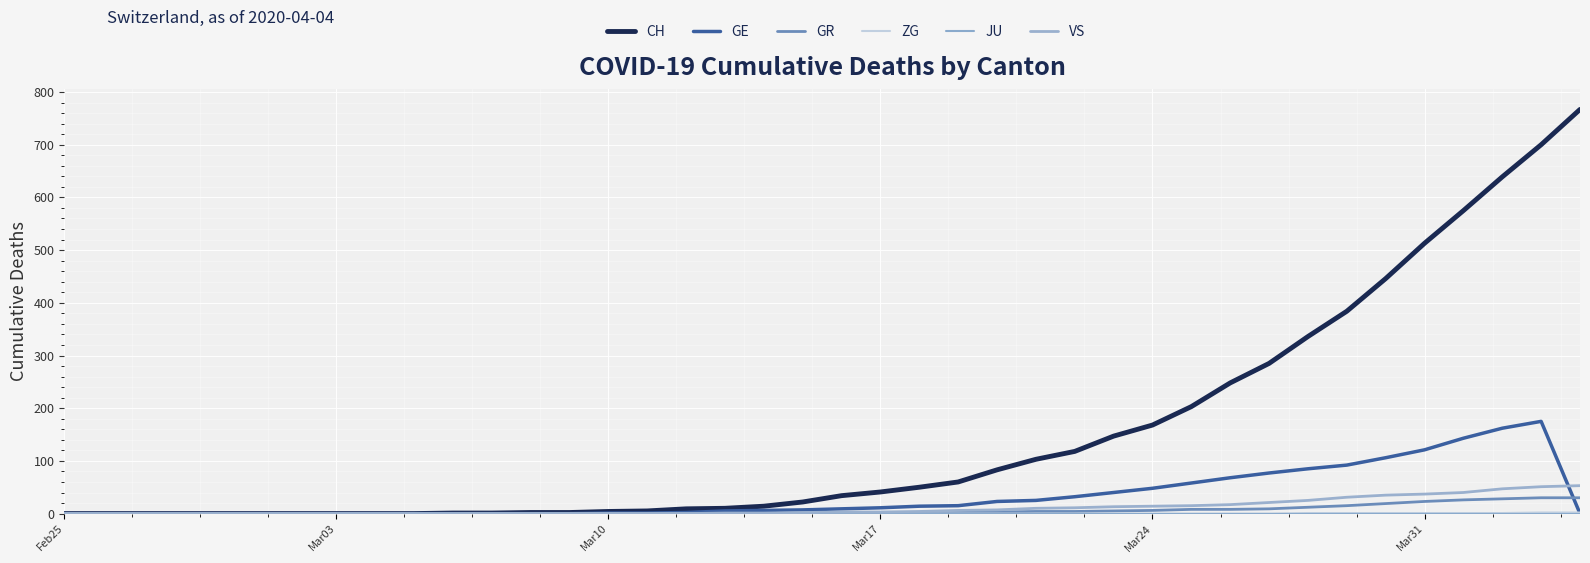

Does the chart have visible grid lines?

Yes